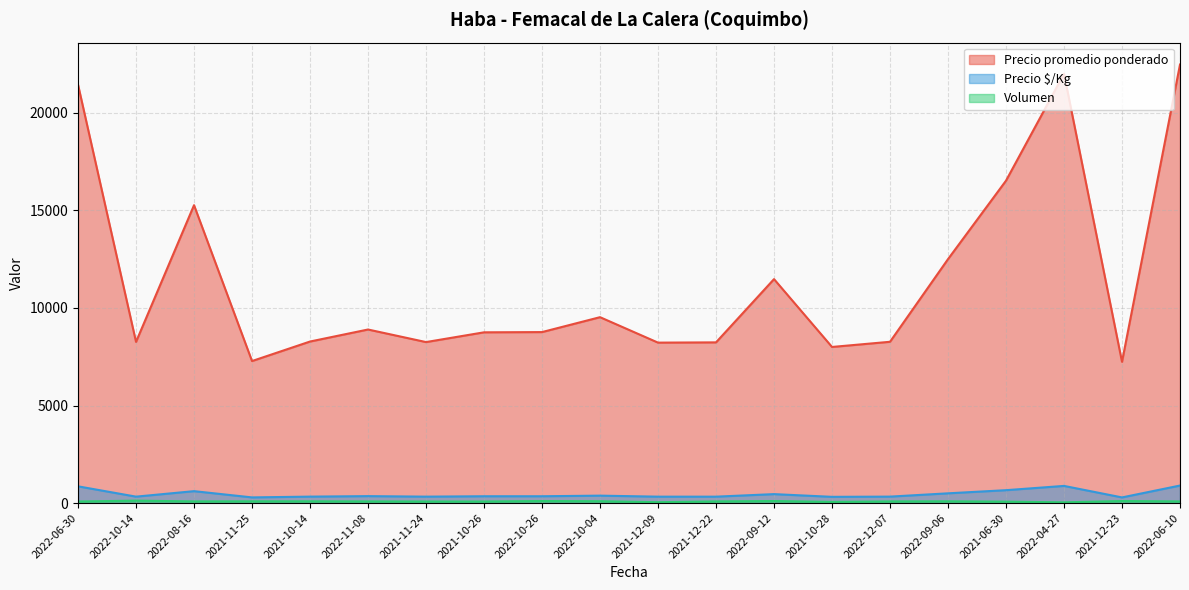

What value does the Volumen series have at 2021-06-30, to the nearest 10?

70